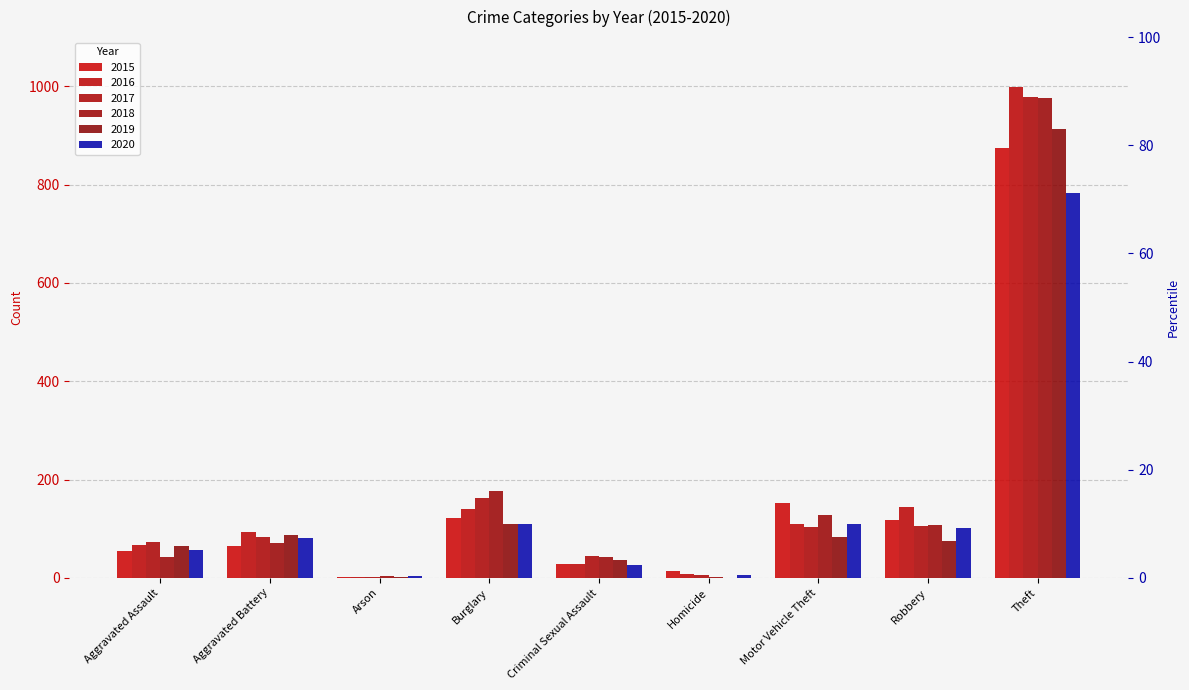

What is the sum of all 2016 values?

1589